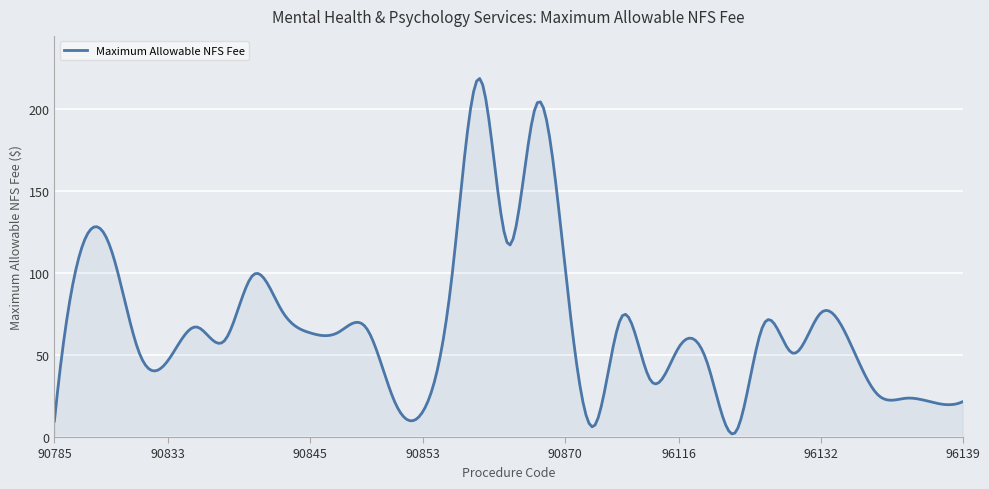

What is the difference between the maximum and minimum values?

217.0